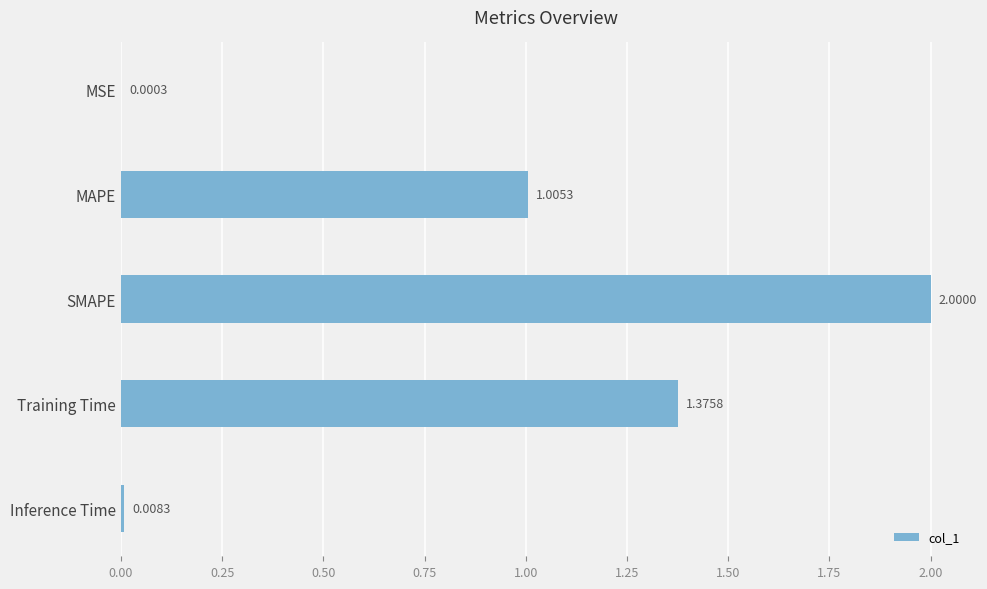

What is the sum of all values?

4.4